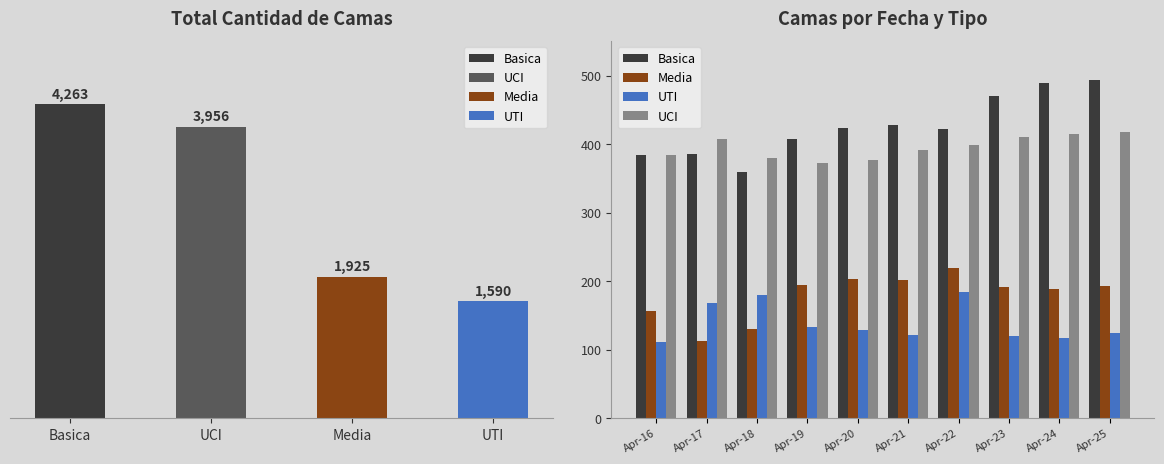

Is the value of UCI at Apr-24 greater than the value of Basica at Apr-21?

No